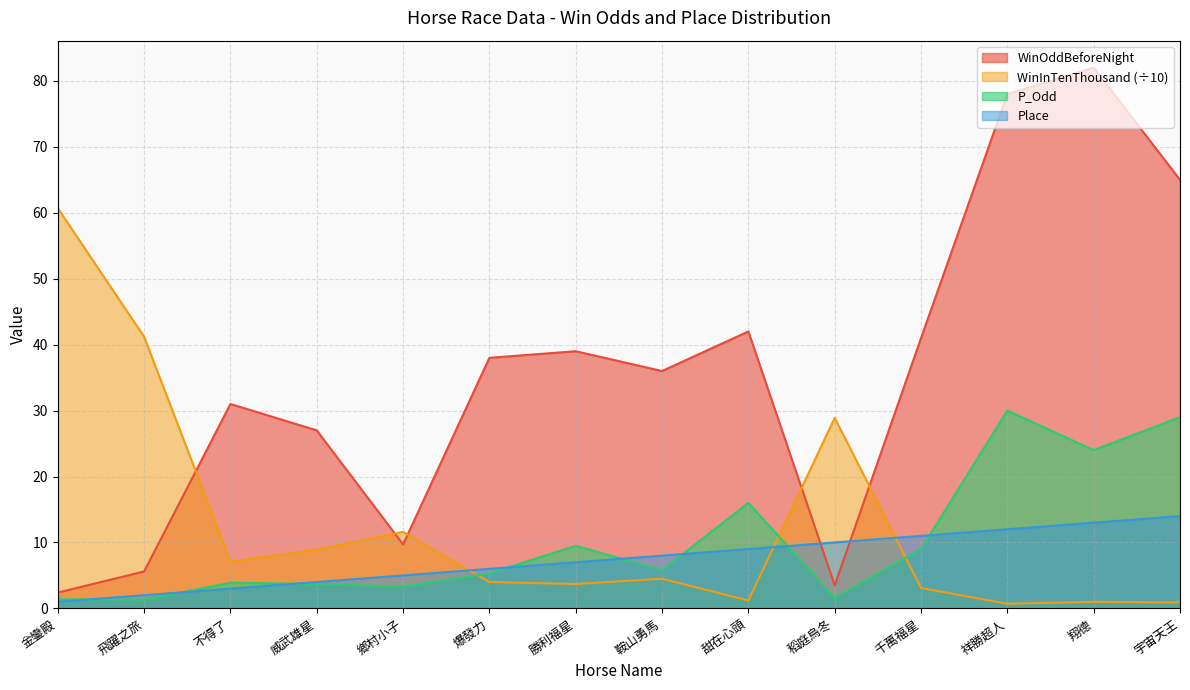

Between 威武雄星 and 翔德, which is larger?

翔德